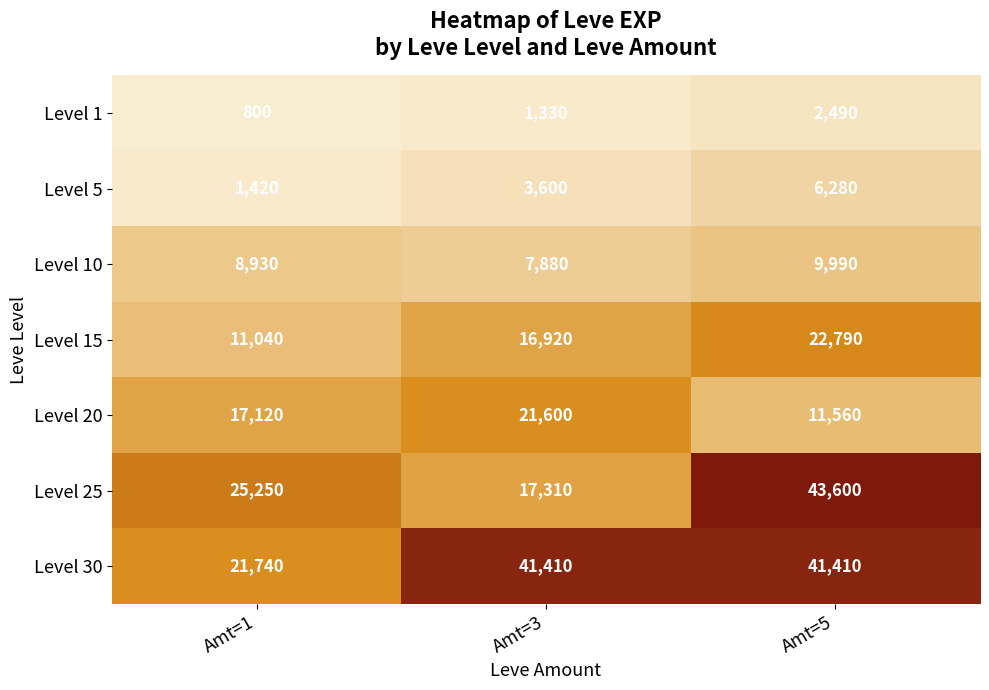

What is the smallest value displayed?

800